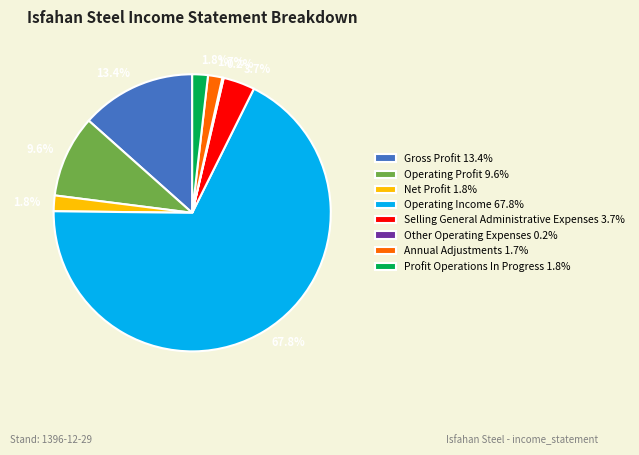

What is the ratio of the value at Operating Profit 9.6% to the value at Gross Profit 13.4%?

0.7